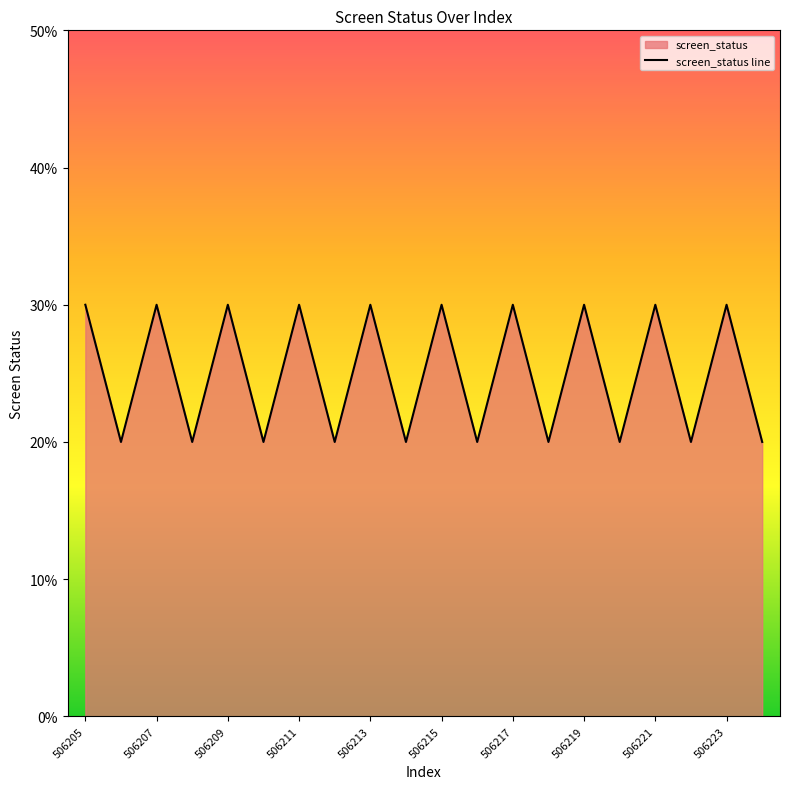

True or false: the data has more than 2 interior local peaks.

True